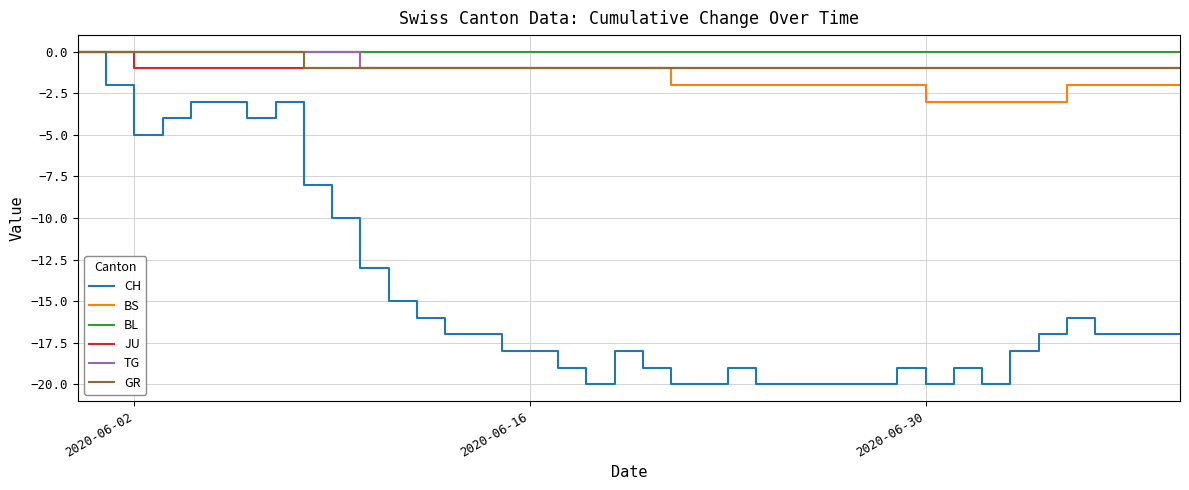

What is the lowest value of the BS series?

-3